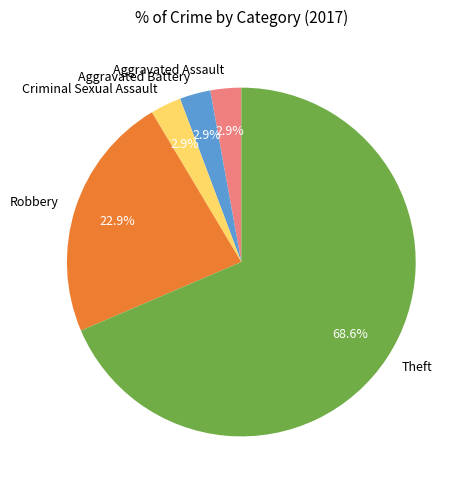

What is the largest slice in the pie chart?

Theft